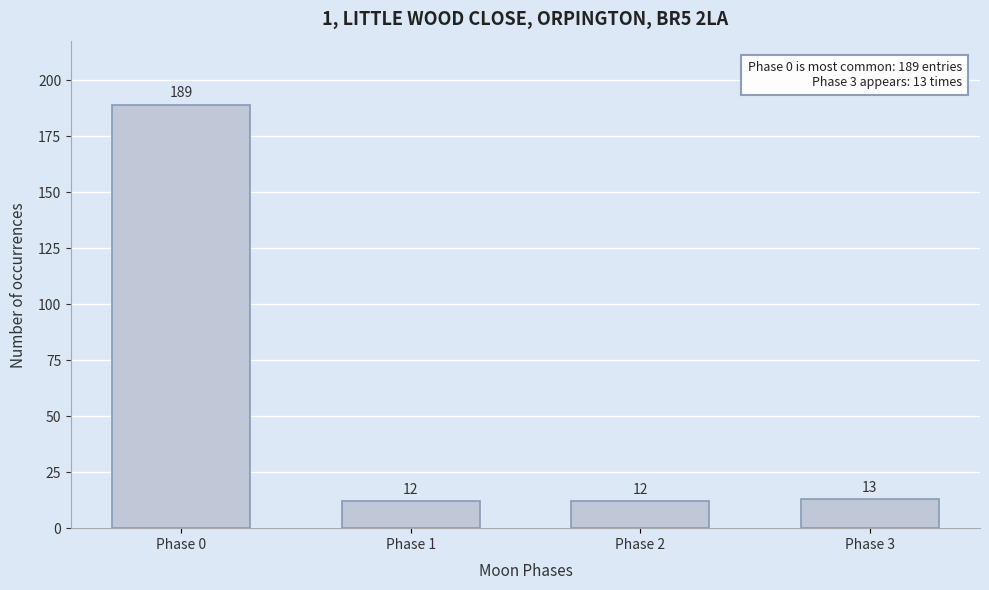

Reading left to right, list all the values displayed in this chart.

189	12	12	13